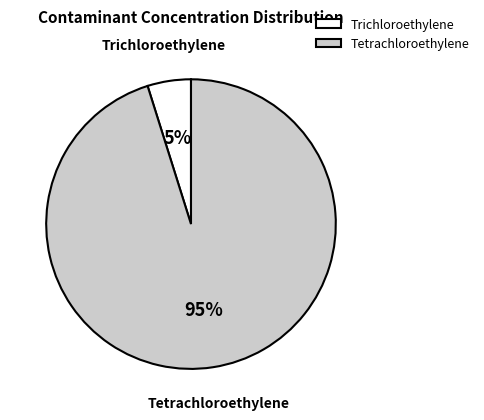

Count the number of slices in the pie.

2